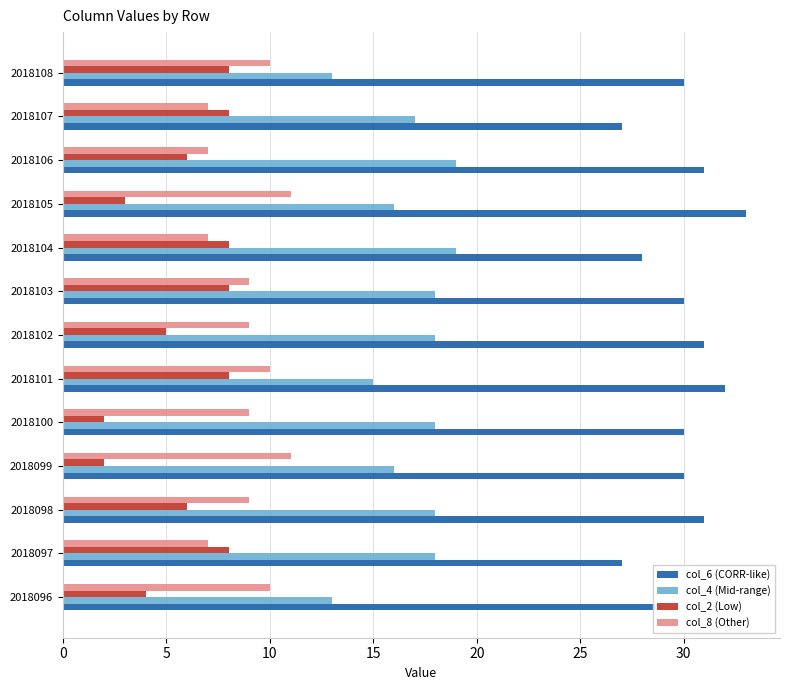

How many col_6 (CORR-like) values are between 29 and 31?

8